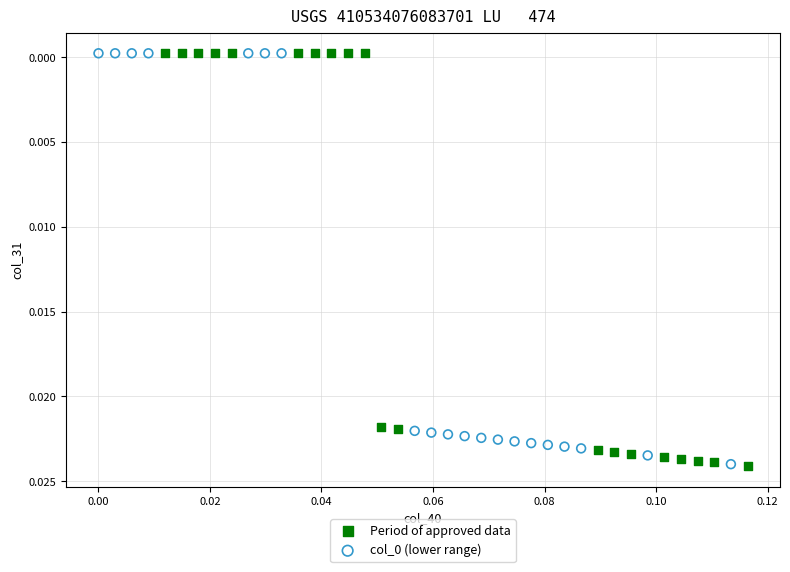

Which series has the widest spread of Y values?

Period of approved data